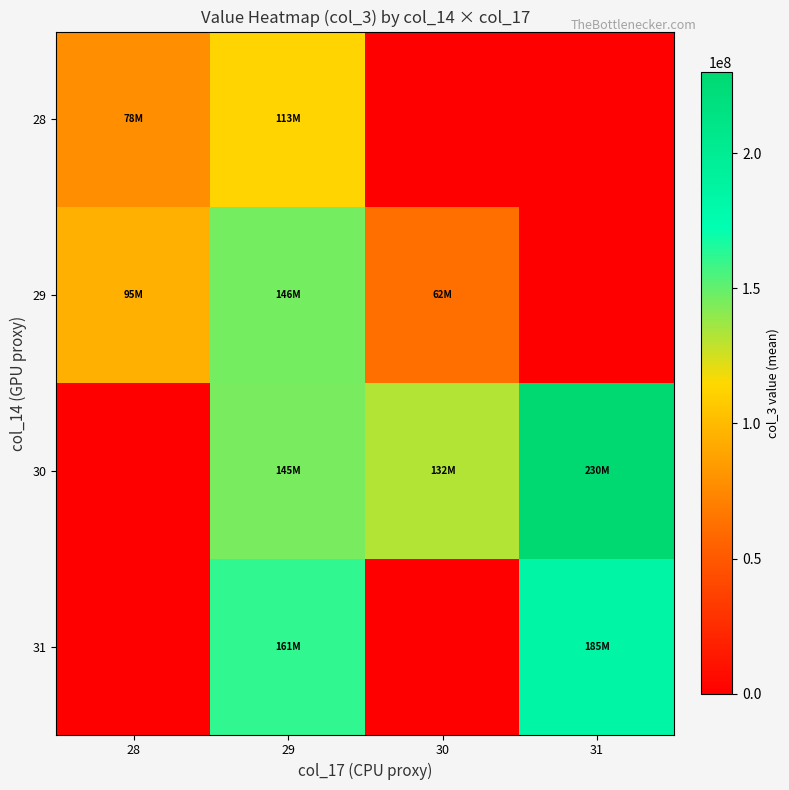

Which label corresponds to the largest value in the chart?

31